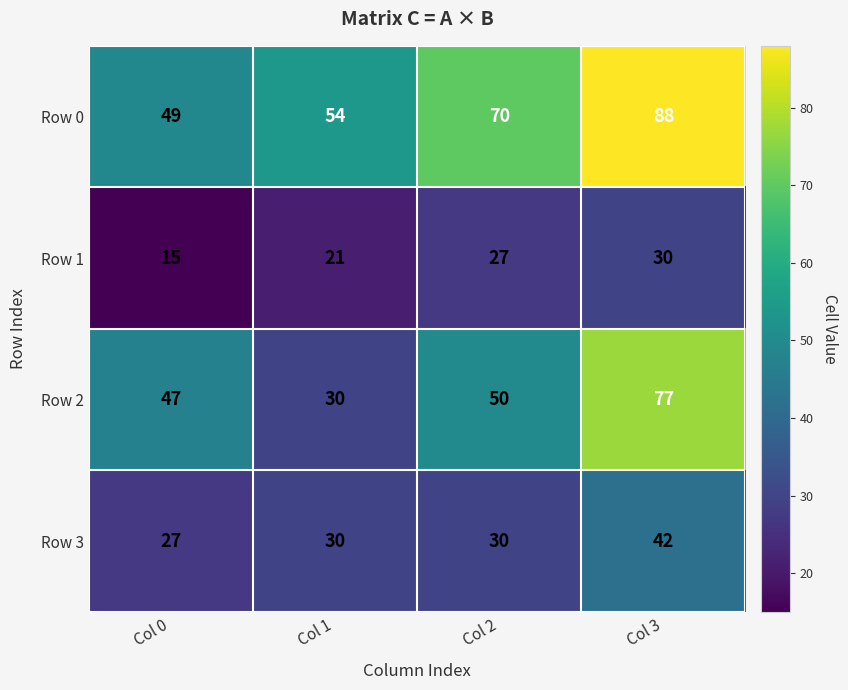

What is the average value of the Row 3 series?

32